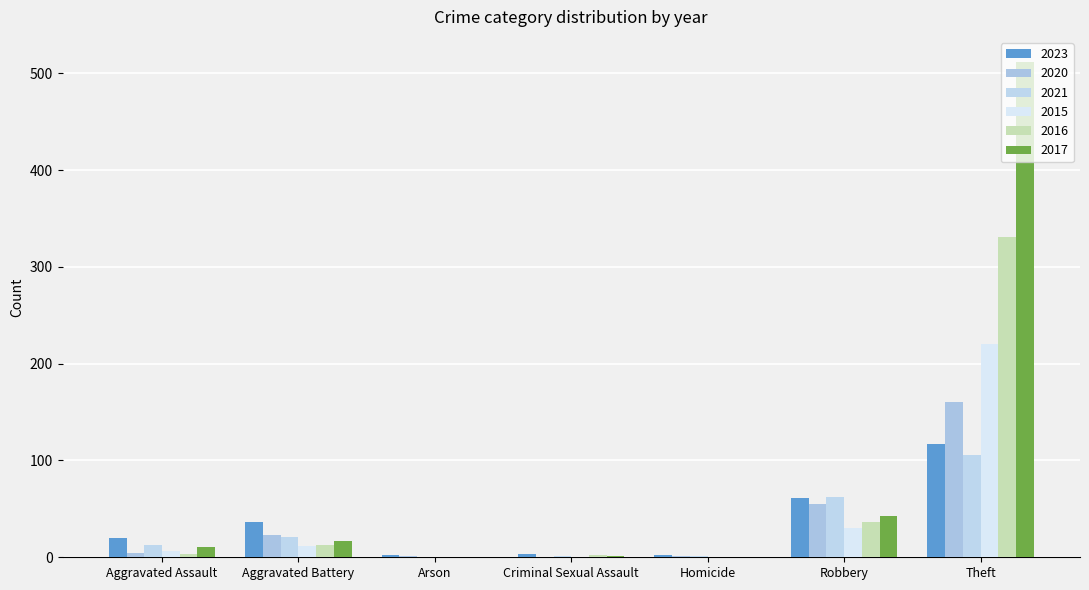

What is the average value of the 2023 series?

34